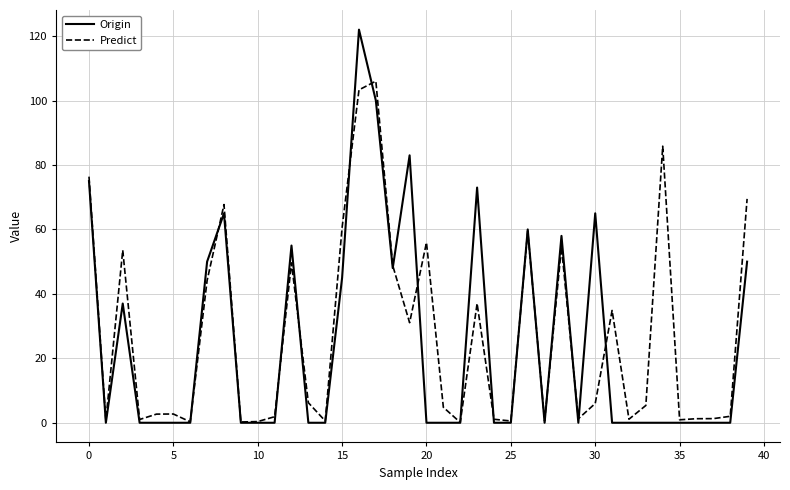

List the series in order of their peak value, highest first.

Origin, Predict